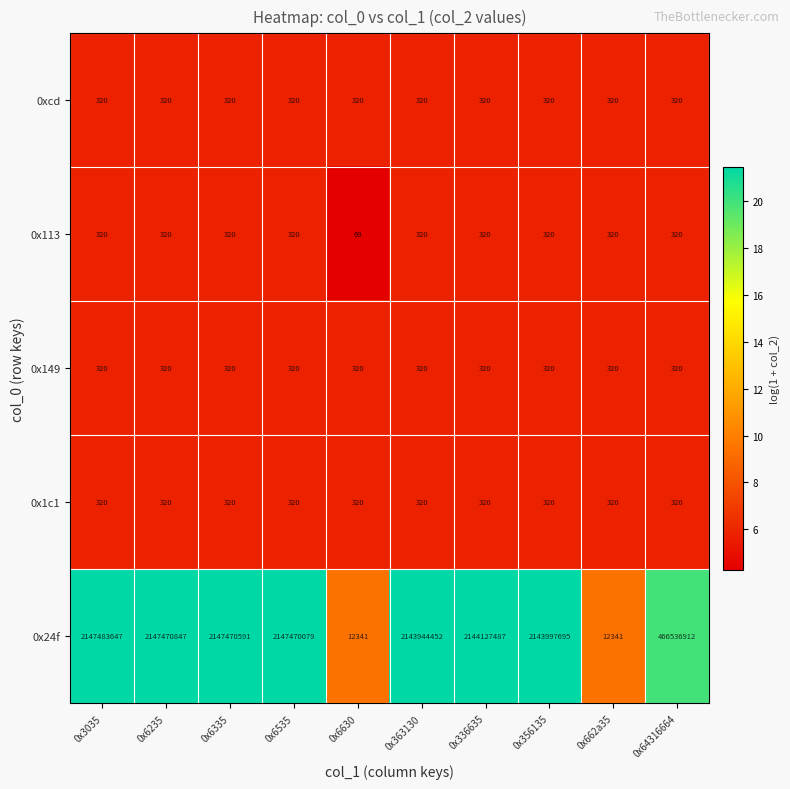

What is the approximate value of 0xcd at 0x363130?

320